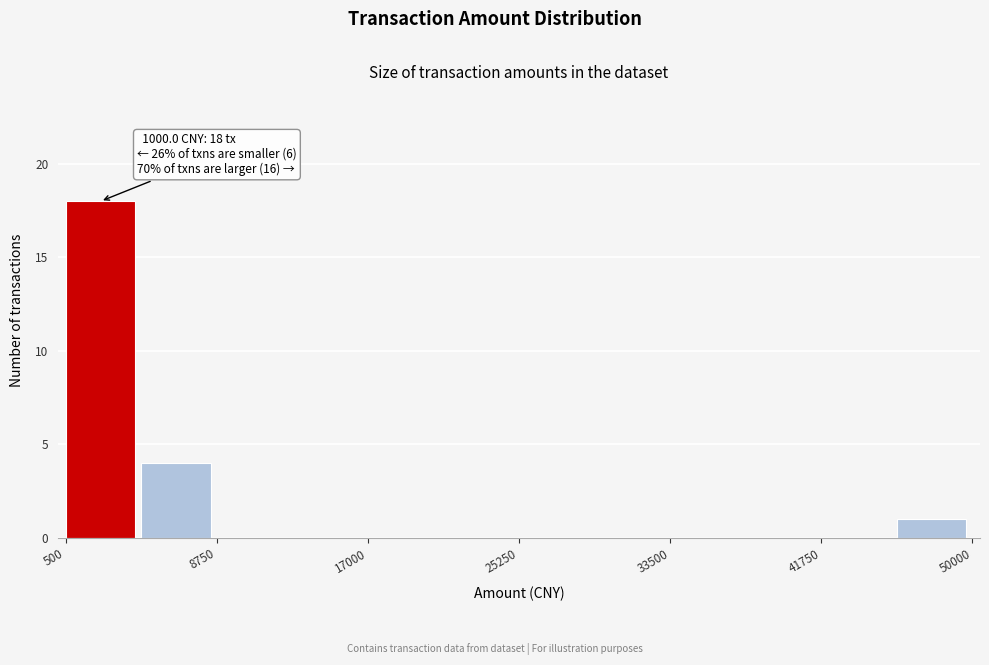

Which range on the x-axis has the tallest bar?

1000 to 5000